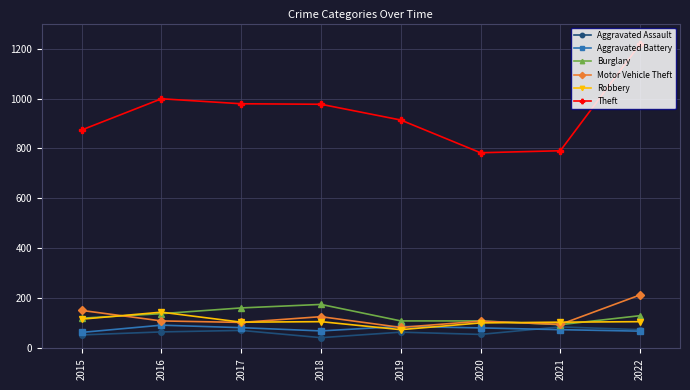

Is the value of Aggravated Battery at 2018 greater than the value of Aggravated Assault at 2018?

Yes